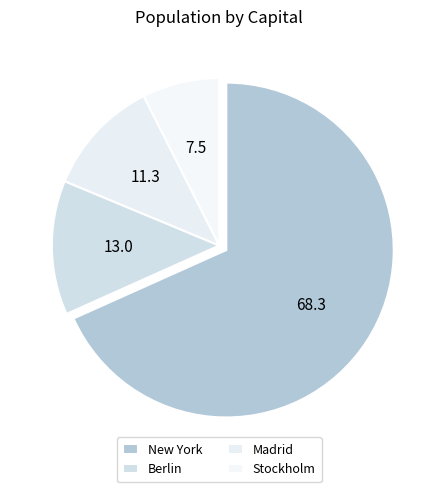

To the nearest percent, what is the combined percentage of Madrid and Stockholm?

19%